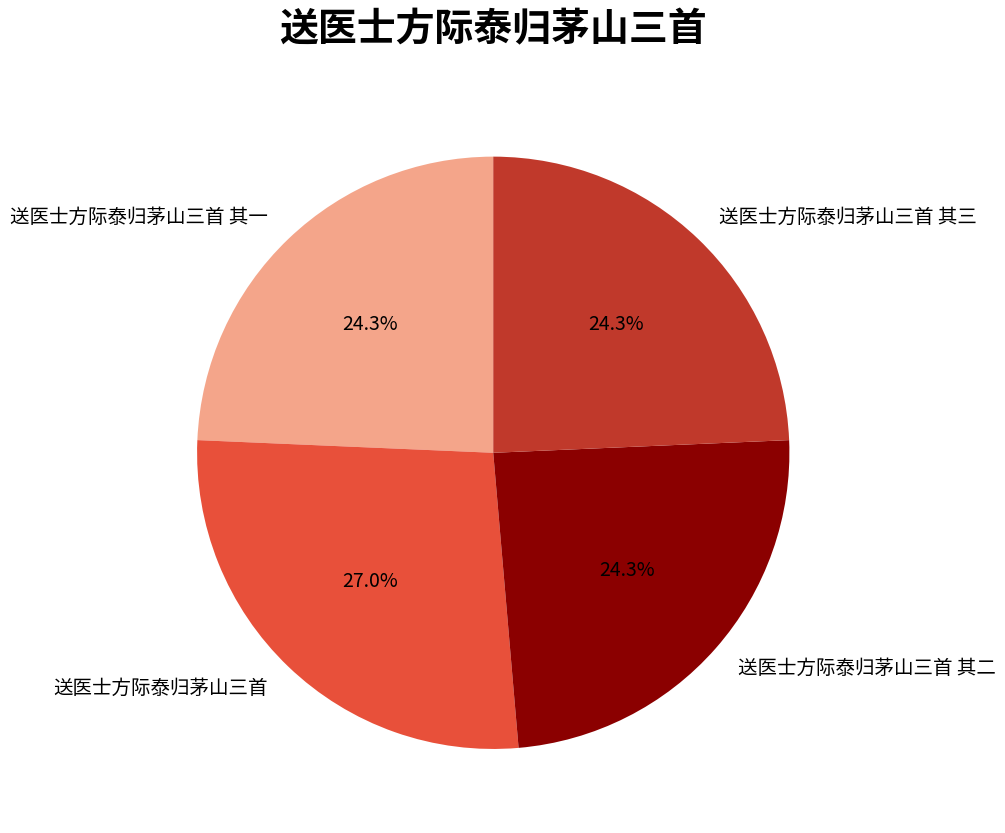

What is the ratio of the value at 送医士方际泰归茅山三首 to the value at 送医士方际泰归茅山三首 其一?

1.1